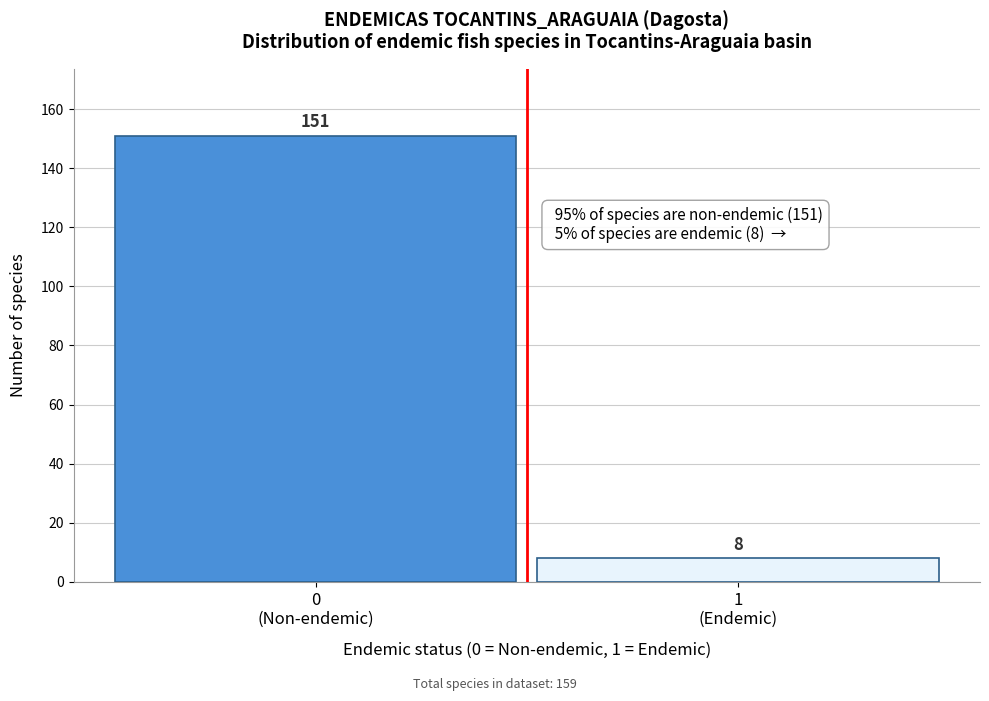

Reading left to right, extract all data points from this chart.

151	8